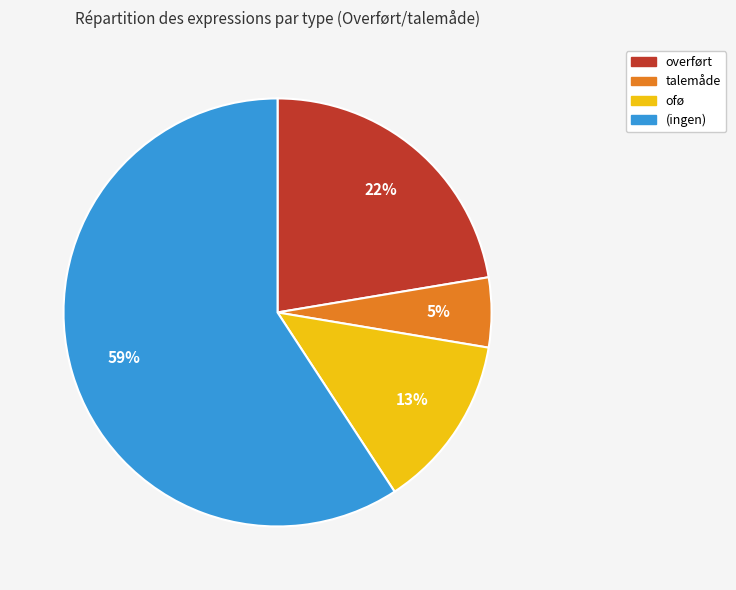

What is the ratio of the value at talemåde to the value at ofø?

0.4